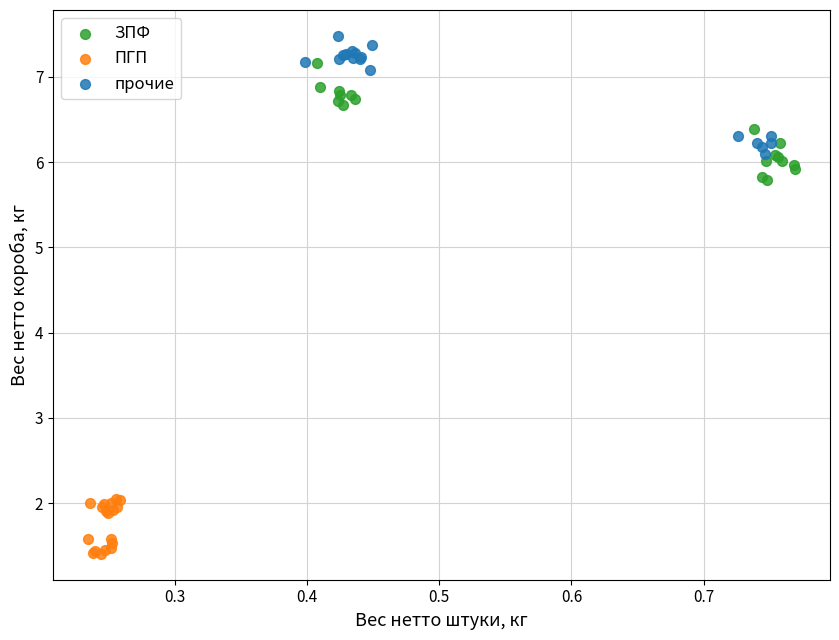

Which series contains the lowest Y value?

ПГП